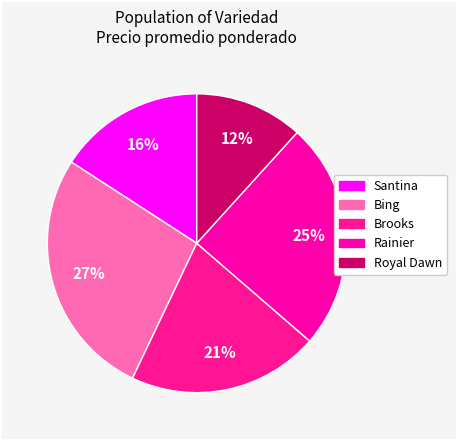

To the nearest percent, what is the difference between the largest and smallest slice percentages?

15%